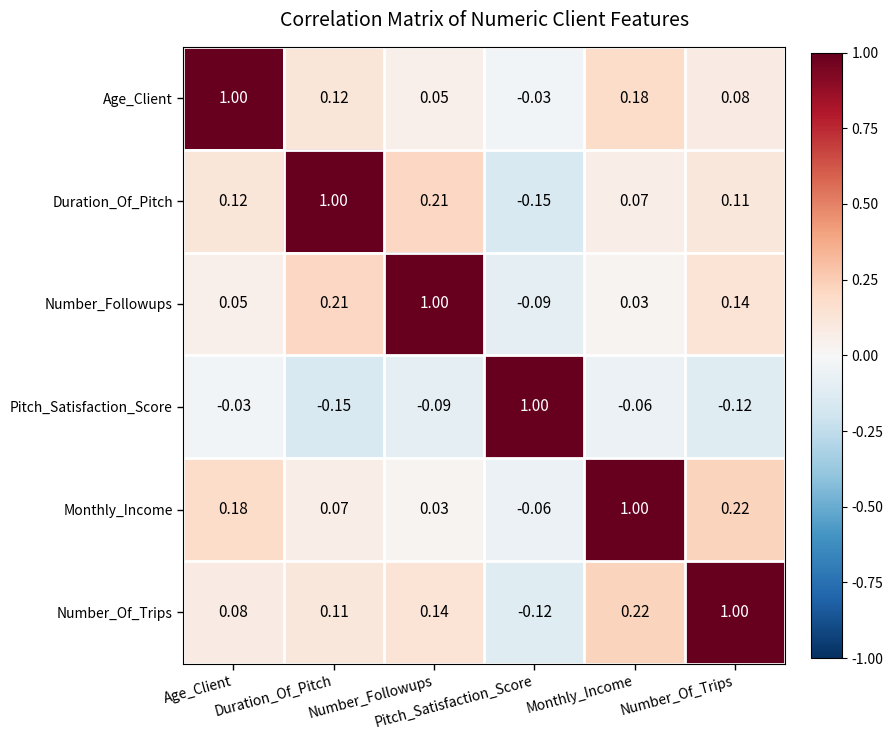

Count the number of data series in this chart.

6